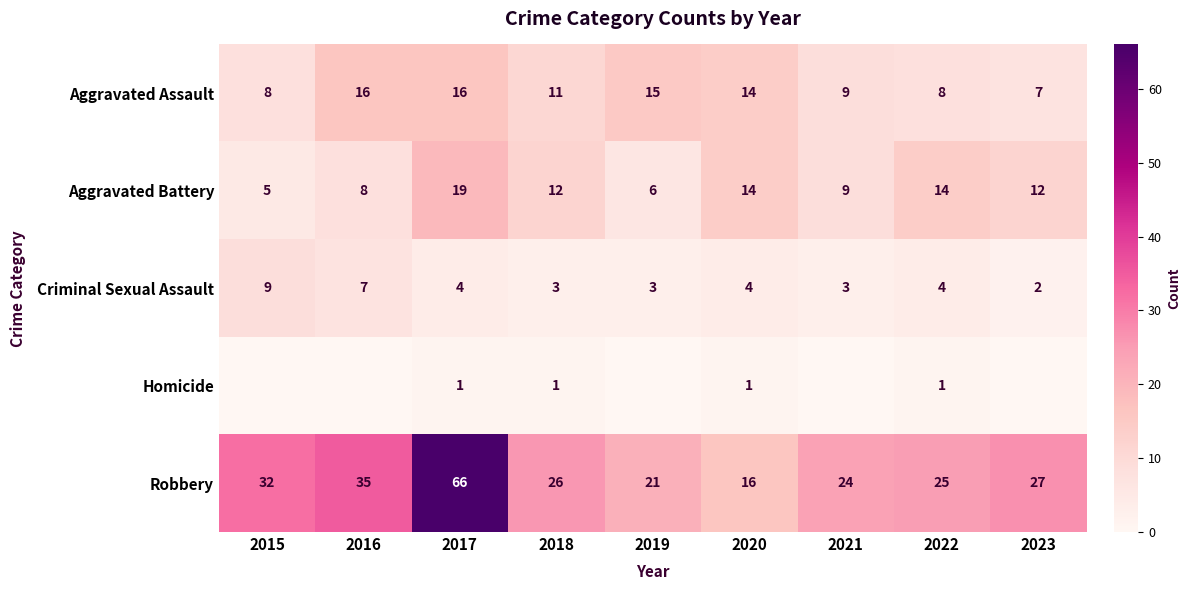

The value of Aggravated Assault at 2021 is 12. True or false?

False